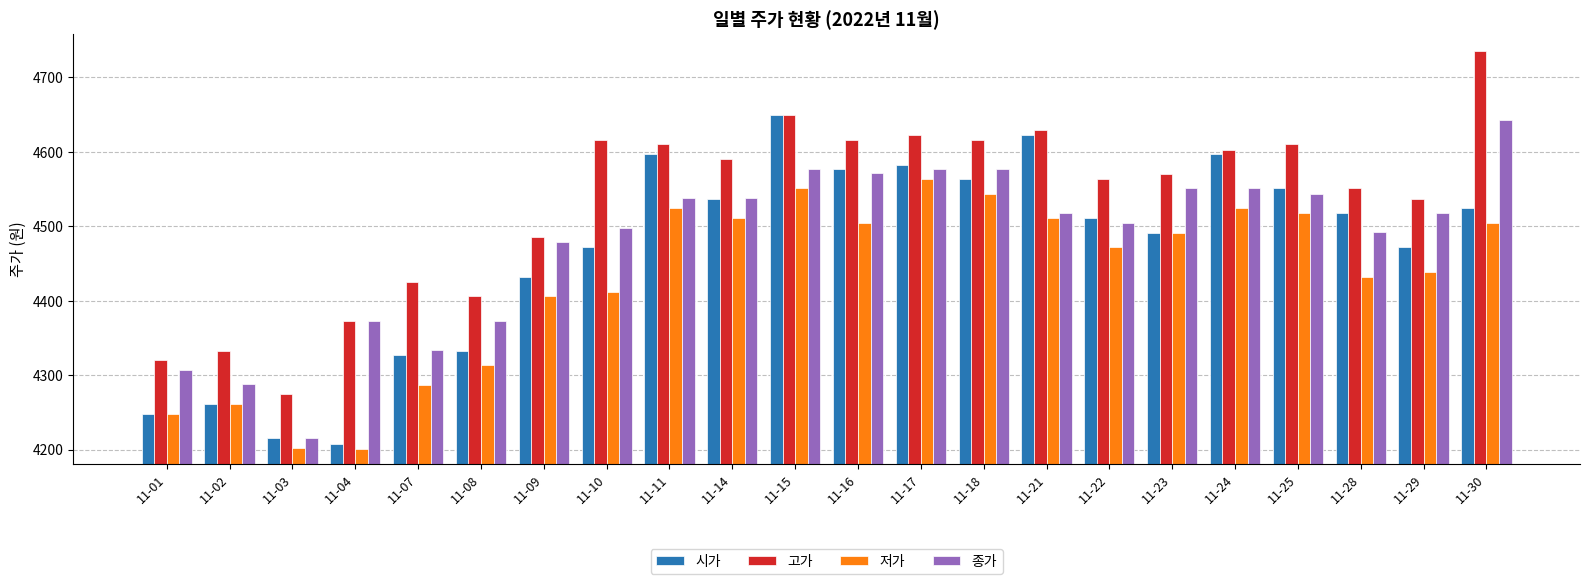

The value of 저가 at 11-25 is 4518. True or false?

True